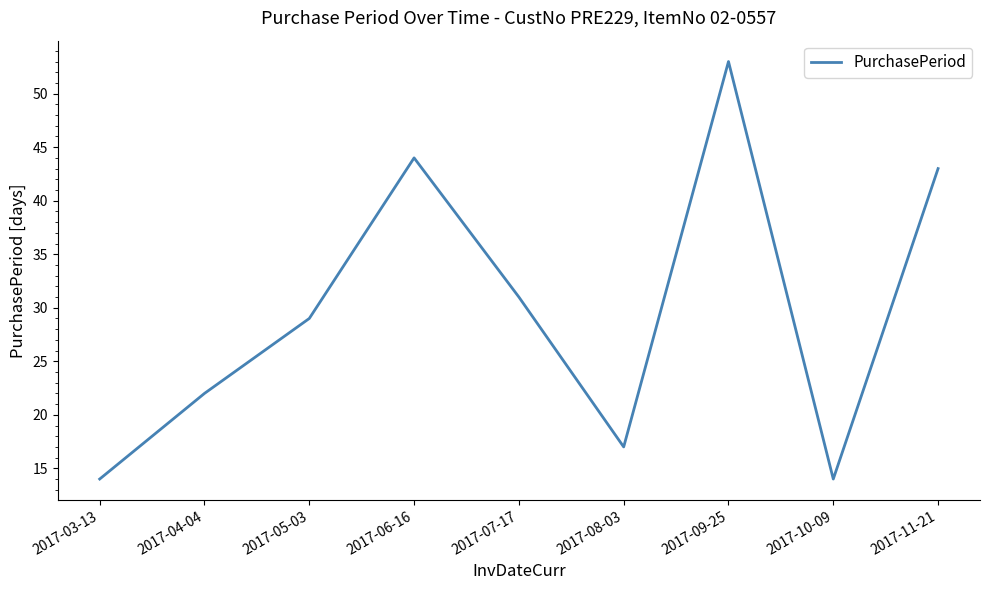

How many interior local peaks (higher than both neighbors) does the data have?

2